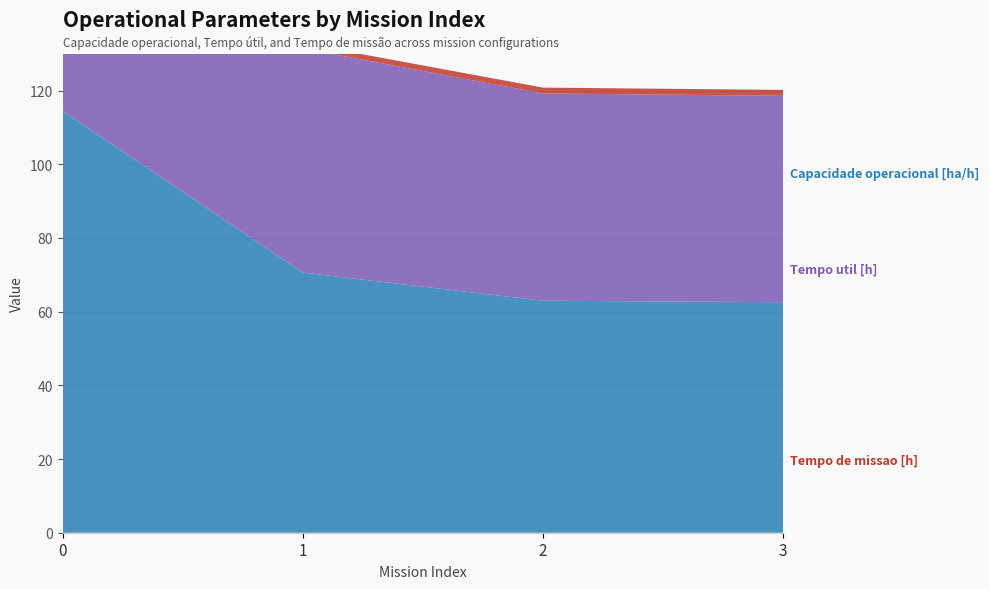

Reading right to left, transcribe all the data shown in this chart.

Capacidade operacional [ha/h]: 3=1.6	2=1.6	1=1.4	0=0.9
Tempo util [h]: 3=56.0	2=56.3	1=60.8	0=87.7
Tempo de missao [h]: 3=62.6	2=63.0	1=70.6	0=114.5